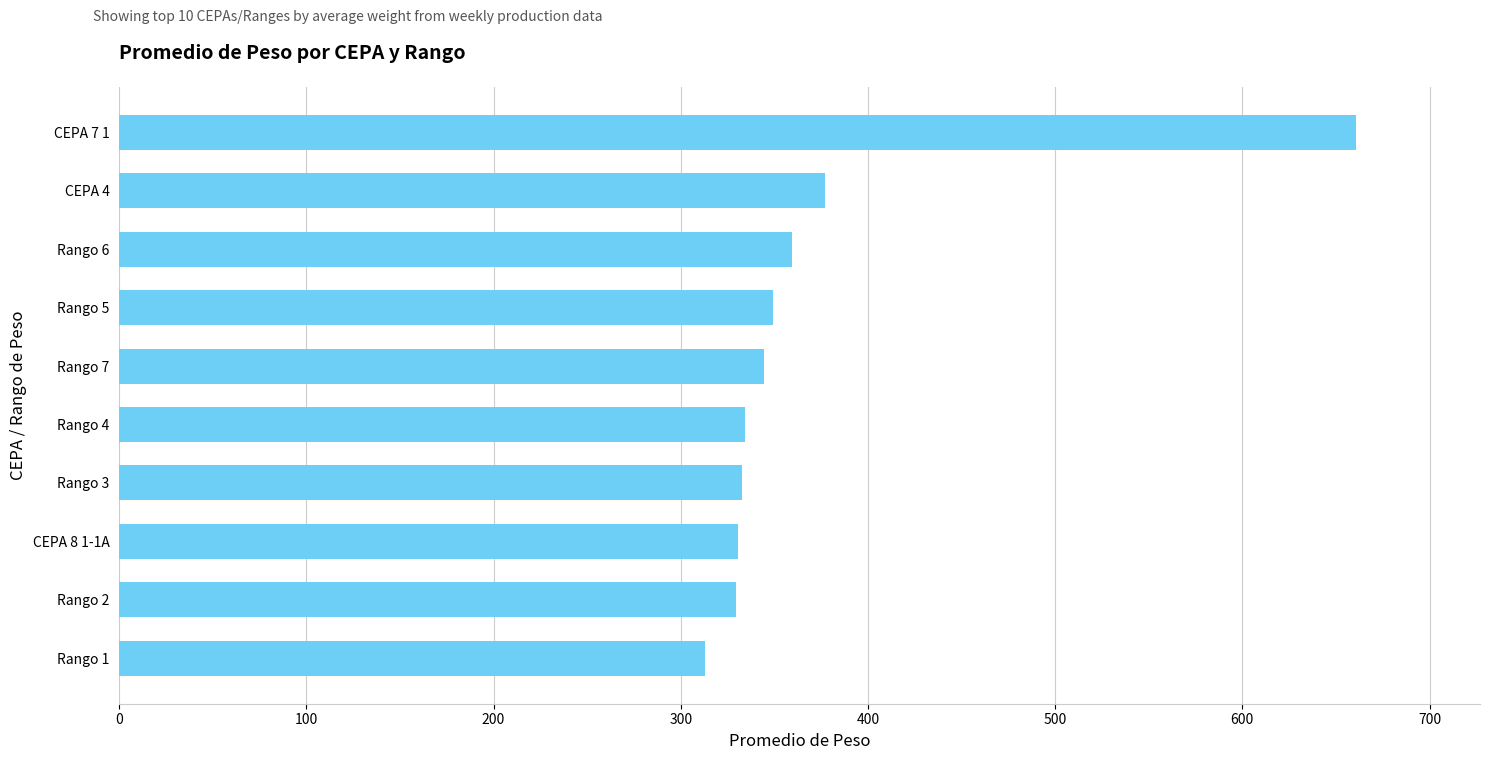

What is the smallest value displayed?

312.8